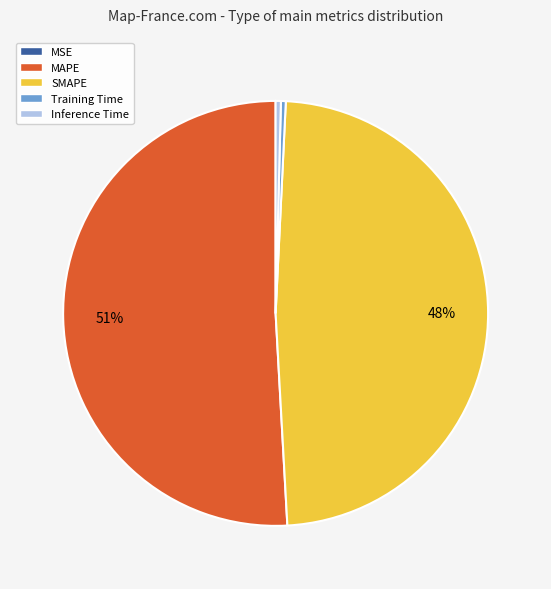

Which category has the biggest portion of the pie?

MAPE